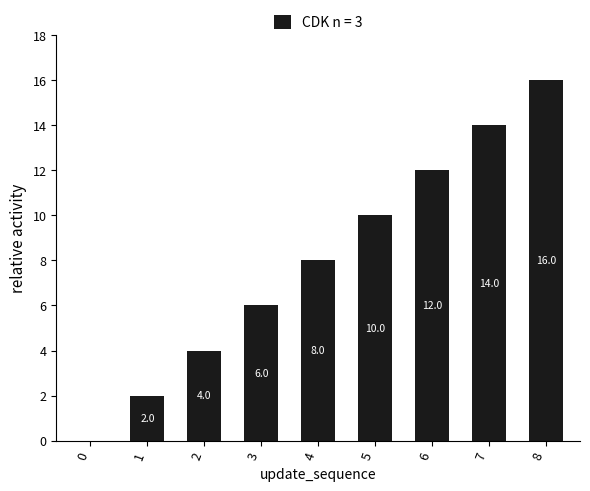

What is the change in value from 0 to 8?

+16